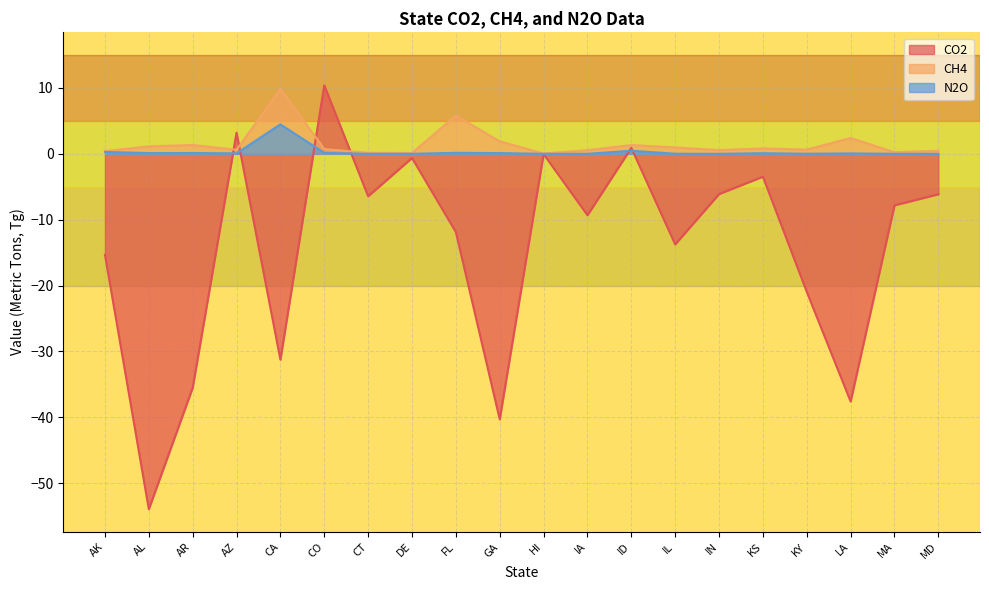

What is the sum of the N2O values at CA and CT?

4.5